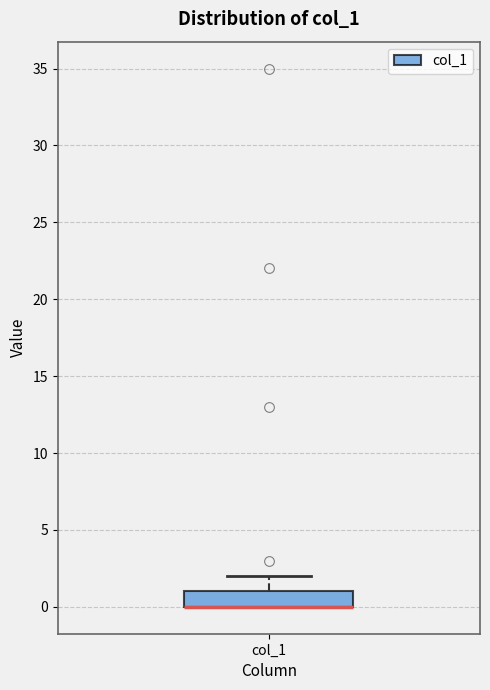

Transcribe this box plot: give where the median line is, the range the box spans, and where the two whiskers end, as read against the y-axis. The values are not printed on the chart, so give them approximately, as read against the axis.

median 0 (drawn on the box's lower edge), box 0 to 1, whiskers 0 to 2